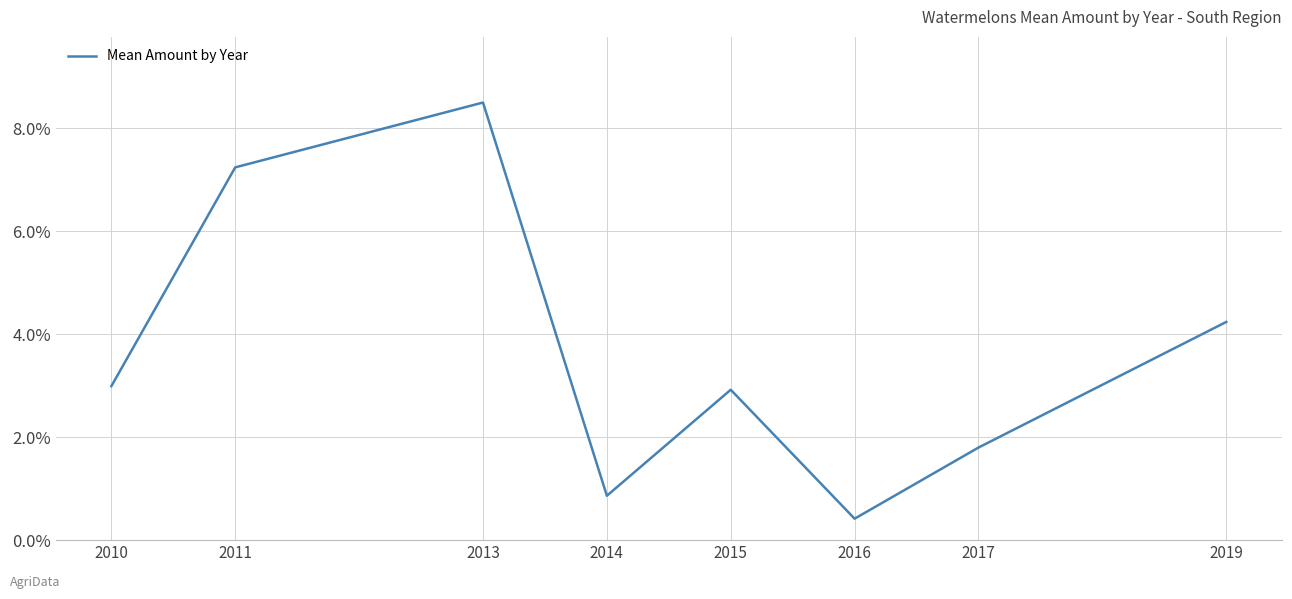

Reading left to right, what are all the values shown in this chart?

3.0	7.2	8.5	0.9	2.9	0.4	1.8	4.2